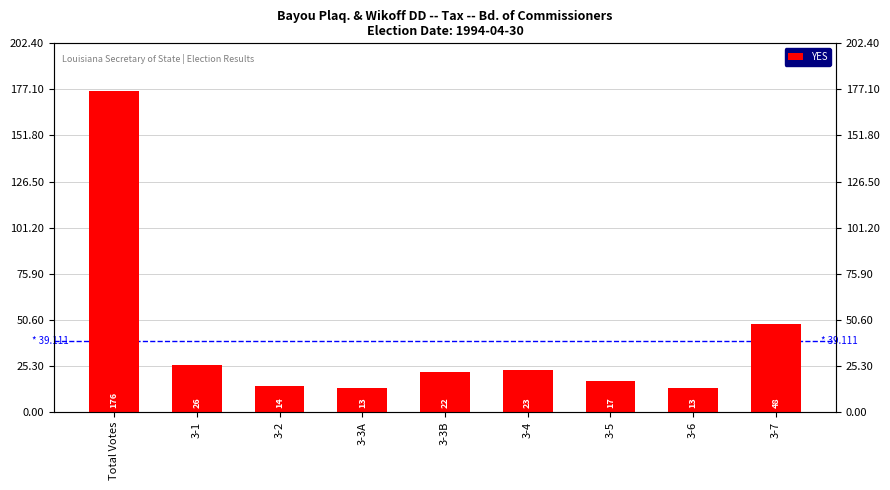

How many bars are there in total?

9